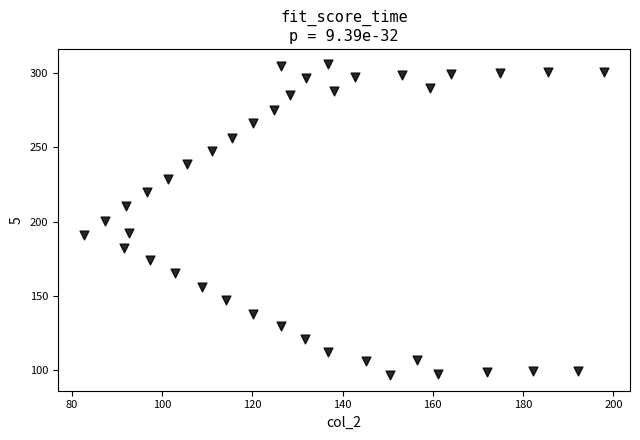

What is the range of Y values (max minus min)?

208.7